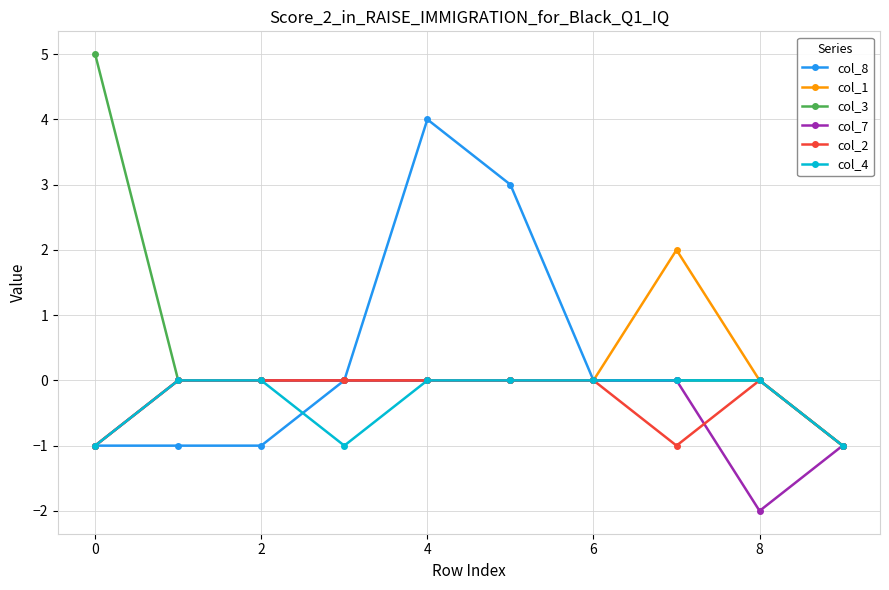

What is the maximum value shown in the chart?

5